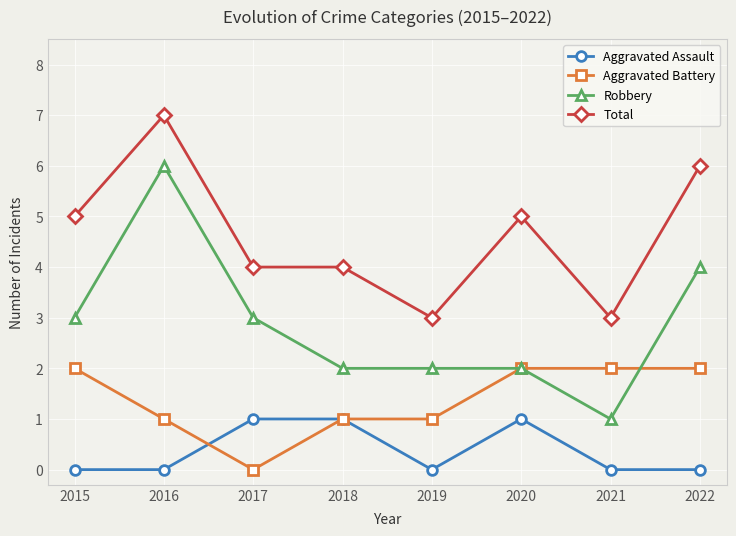

The value of Robbery at 2022 is 6. True or false?

False